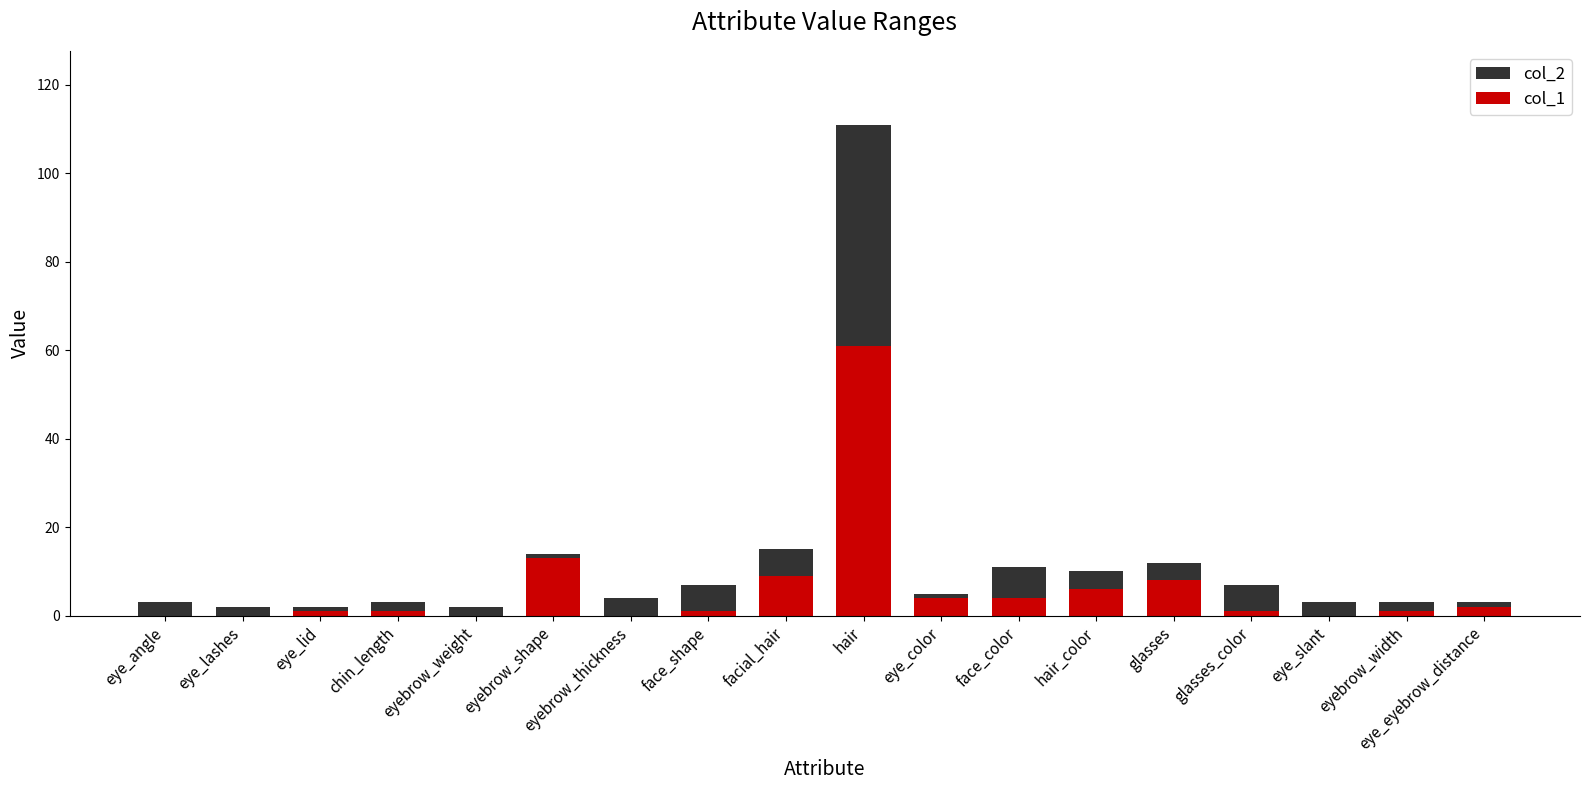

Count the number of data series in this chart.

2